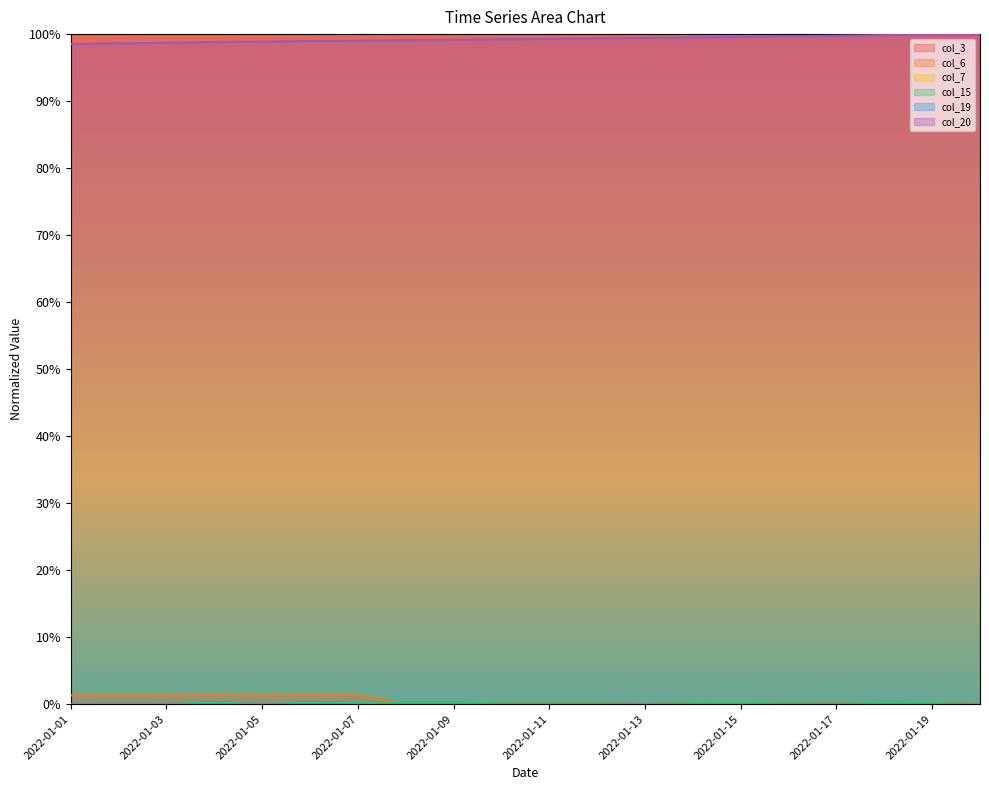

True or false: col_20 and col_7 intersect in this chart.

False